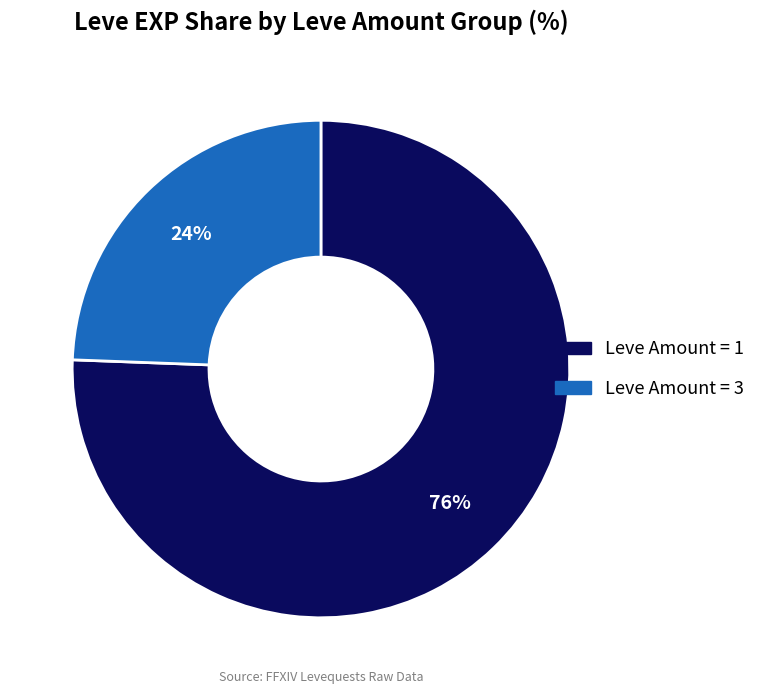

To the nearest percent, what is the average slice percentage?

50%